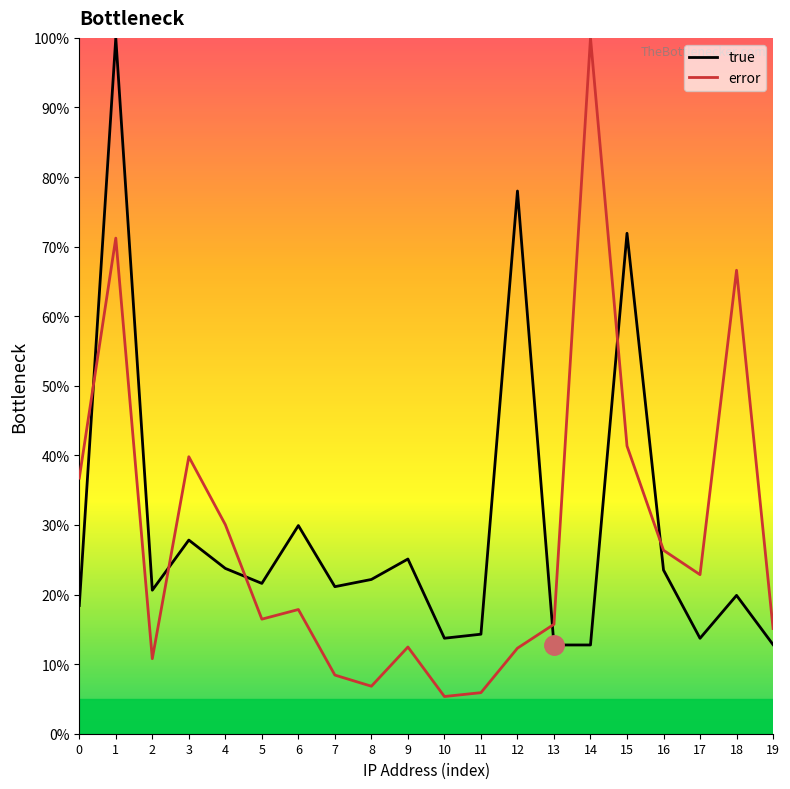

How many distinct data groups are displayed?

2